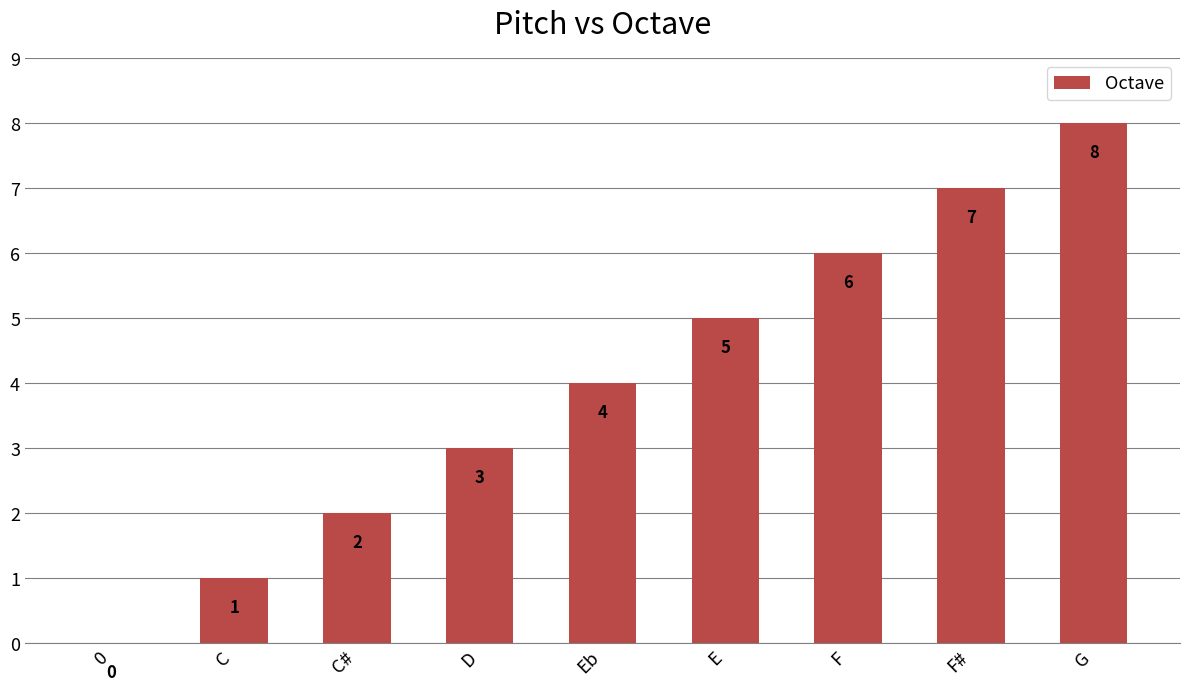

What is the change in value from Eb to F?

+2